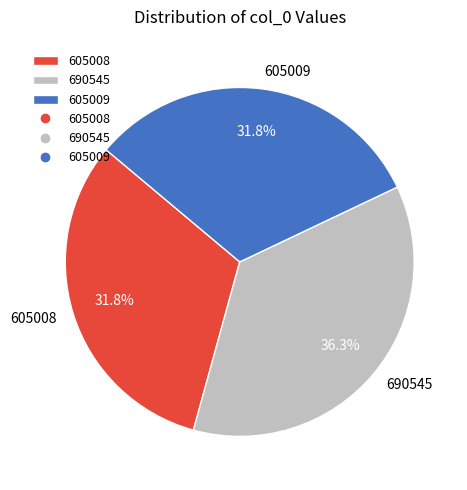

What is the ratio of the value at 690545 to the value at 605009?

1.1